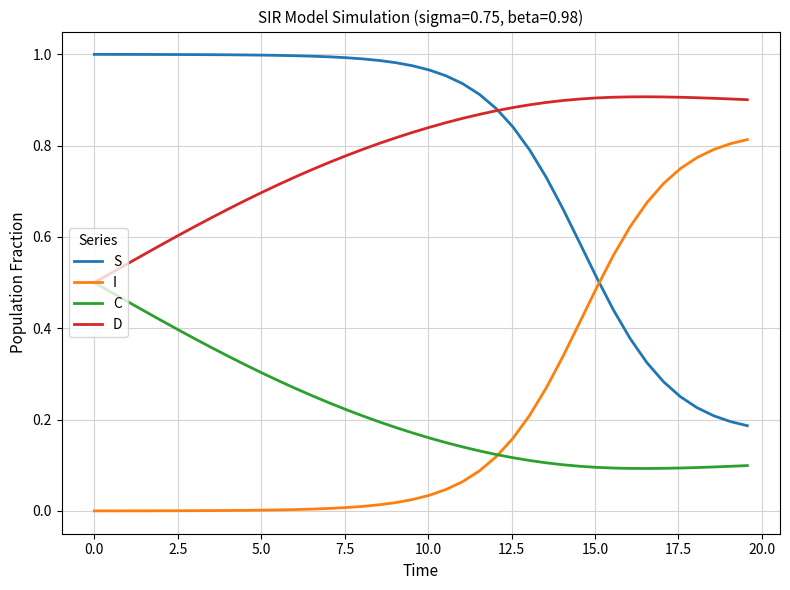

List the series in order of their peak value, highest first.

S, D, I, C